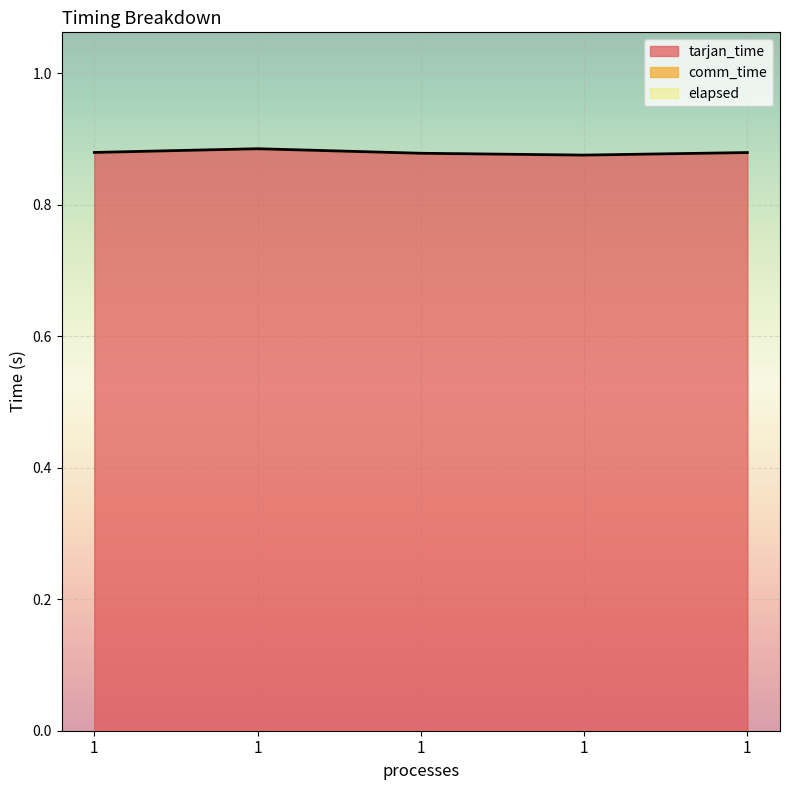

How many lines are shown in the chart?

3